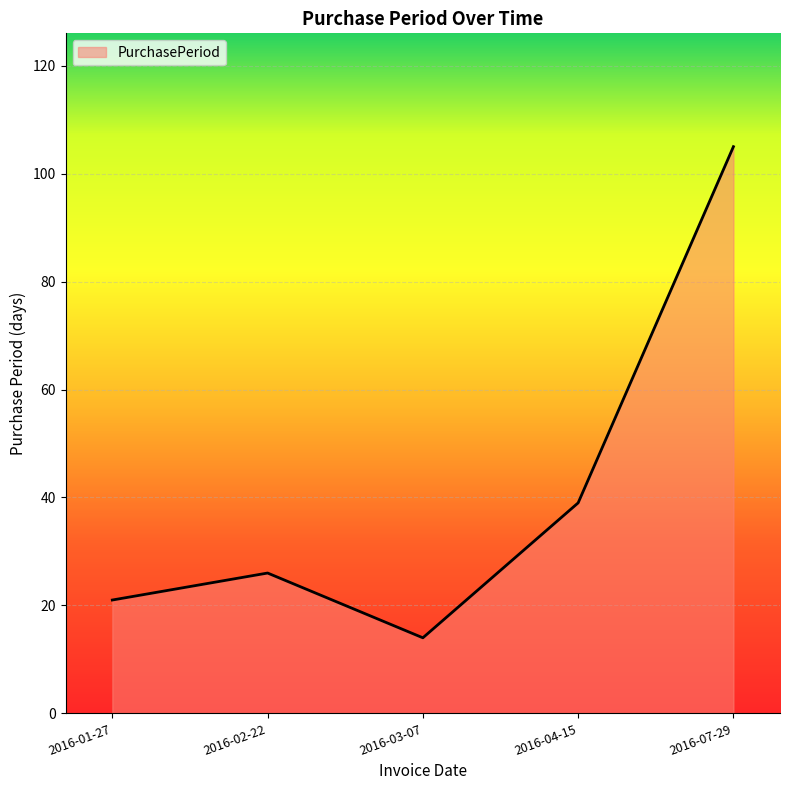

Which category has the highest value across all series?

2016-07-29